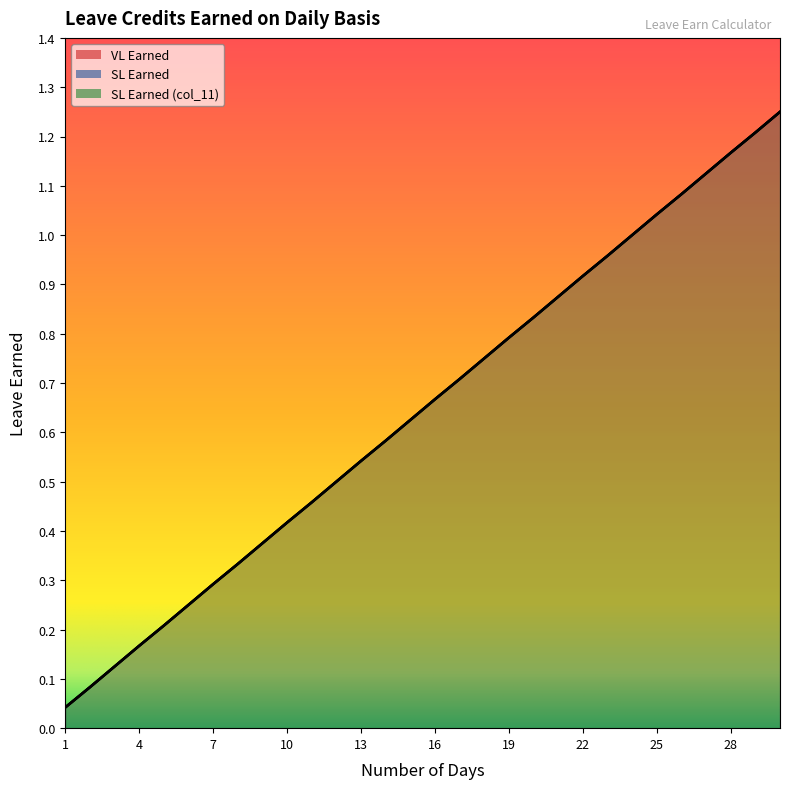

True or false: SL Earned (col_11) has more than 2 interior local peaks.

False